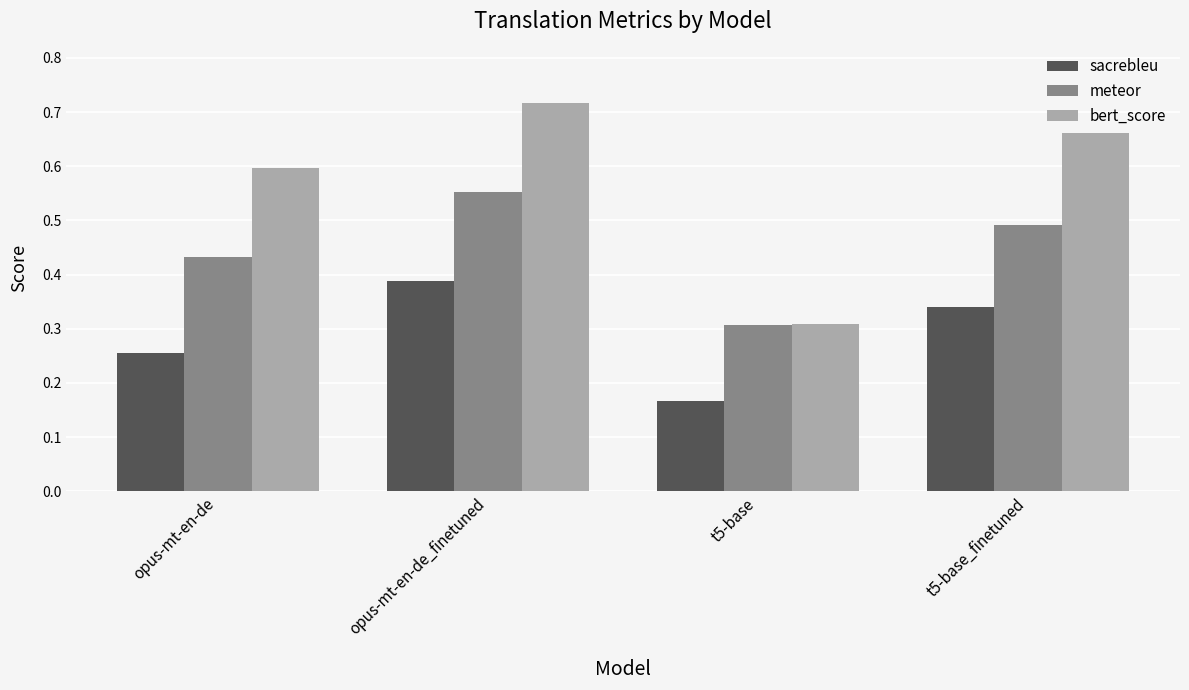

Count the sacrebleu values in the range 0 to 1.

4